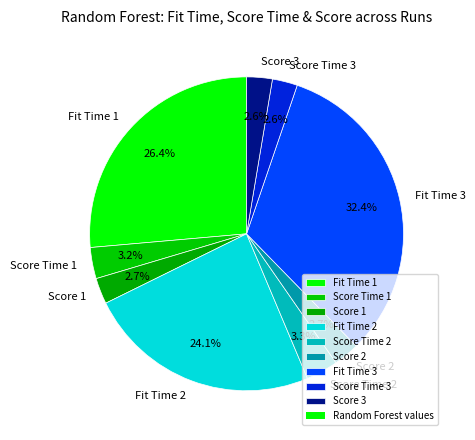

Count the number of slices in the pie.

9